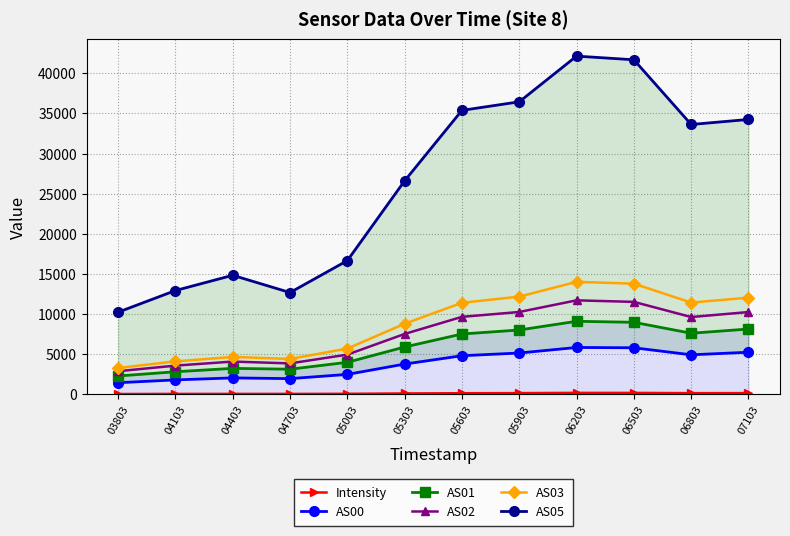

Reading left to right, extract all data points from this chart.

Intensity: 44.1	60.3	60.7	58.3	69.5	113.6	143.0	157.7	186.6	183.1	152.3	158.8
AS00: 1452.0	1803.0	2052.0	1961.0	2488.0	3776.0	4814.0	5152.0	5842.0	5805.0	4928.0	5250.0
AS01: 2291.0	2817.0	3239.0	3135.0	3995.0	5902.0	7520.0	8020.0	9104.0	8979.0	7614.0	8142.0
AS02: 2883.0	3581.0	4085.0	3858.0	4951.0	7527.0	9657.0	10263.0	11713.0	11520.0	9634.0	10255.0
AS03: 3284.0	4108.0	4666.0	4412.0	5702.0	8797.0	11409.0	12175.0	14017.0	13789.0	11434.0	12047.0
AS05: 10236.0	12933.0	14835.0	12683.0	16661.0	26601.0	35378.0	36444.0	42135.0	41680.0	33619.0	34245.0